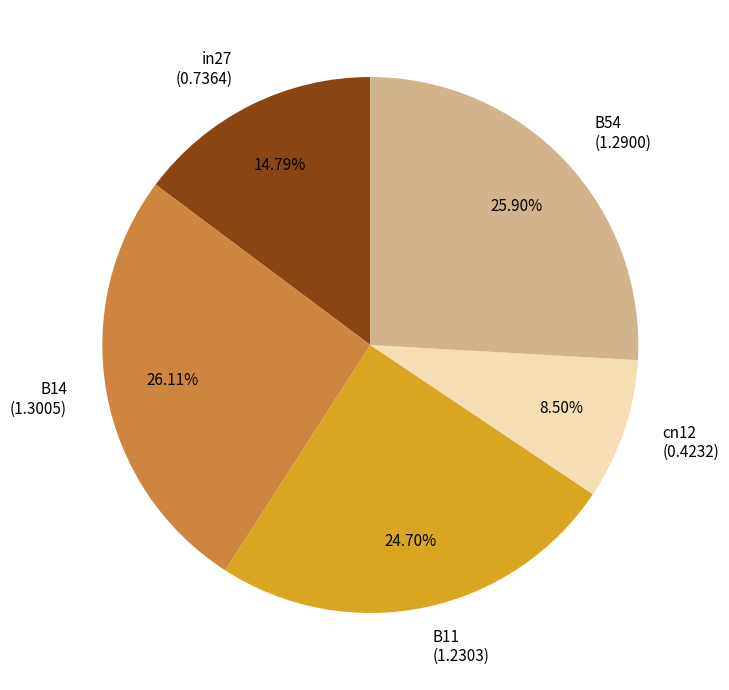

Does any single category account for the majority?

No